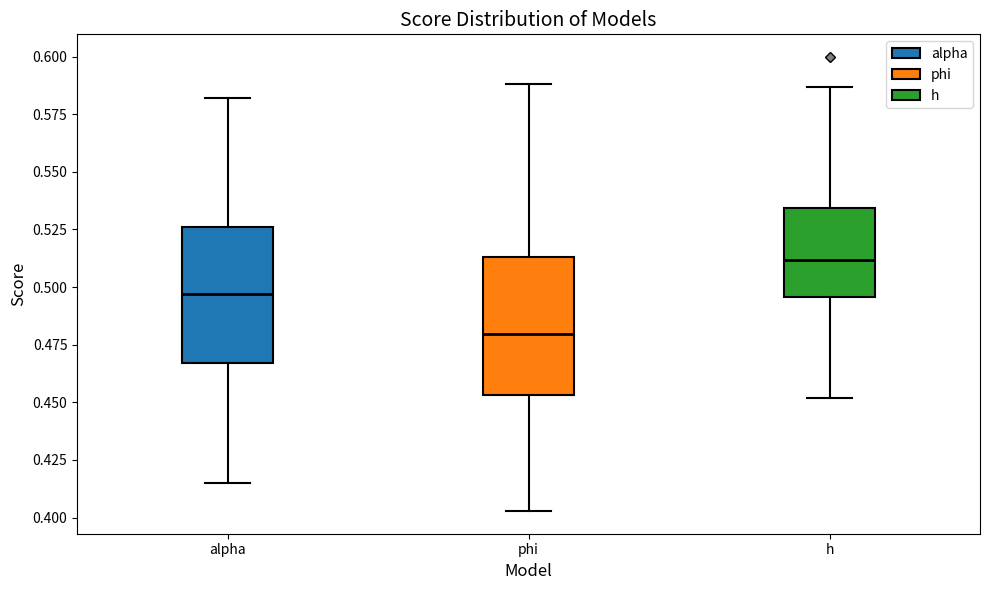

Reading left to right, transcribe this box plot: for each box, give where its median line is, the range the box spans, and where its two whiskers end, as read against the y-axis. The values are not printed on the chart, so give them approximately, as read against the axis.

alpha: median 0.495, box 0.465 to 0.525, whiskers 0.415 to 0.580
phi: median 0.480, box 0.455 to 0.515, whiskers 0.405 to 0.590
h: median 0.510, box 0.495 to 0.535, whiskers 0.450 to 0.585